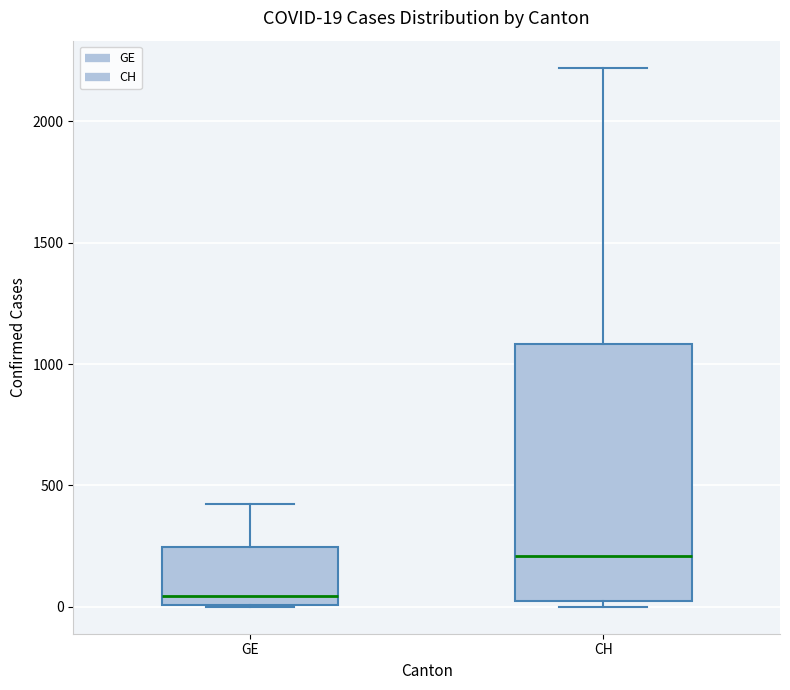

Comparing the boxes themselves (not the whiskers), which one is the tallest?

CH